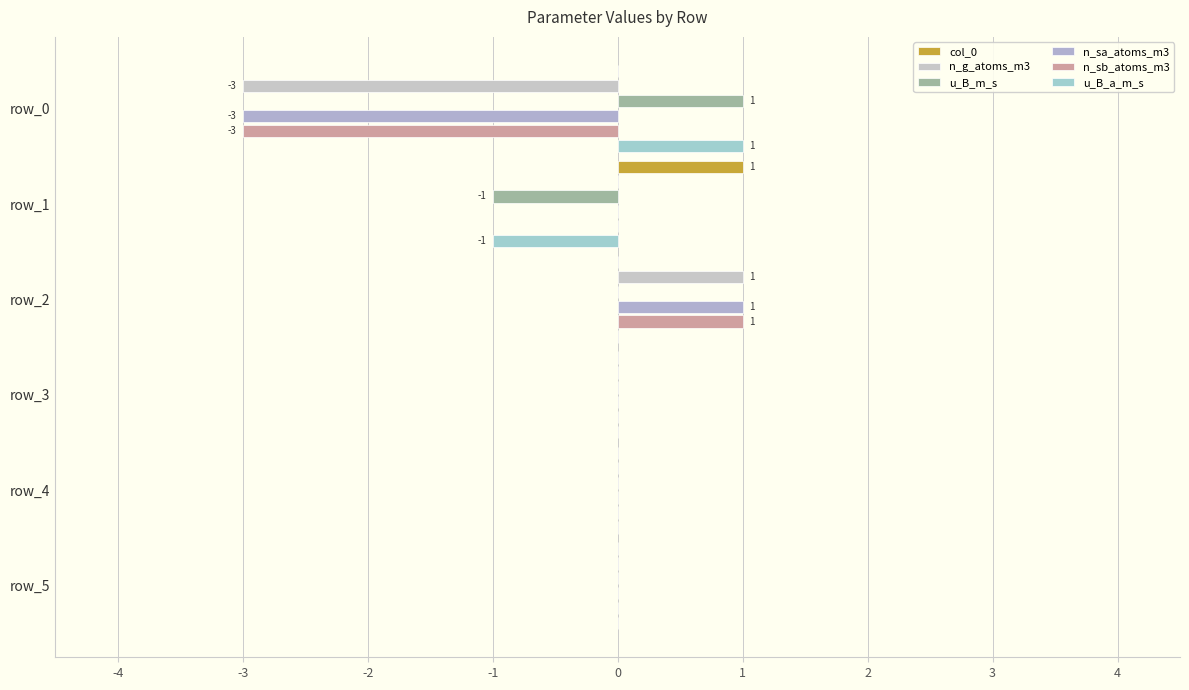

Count the number of categories in the chart.

6